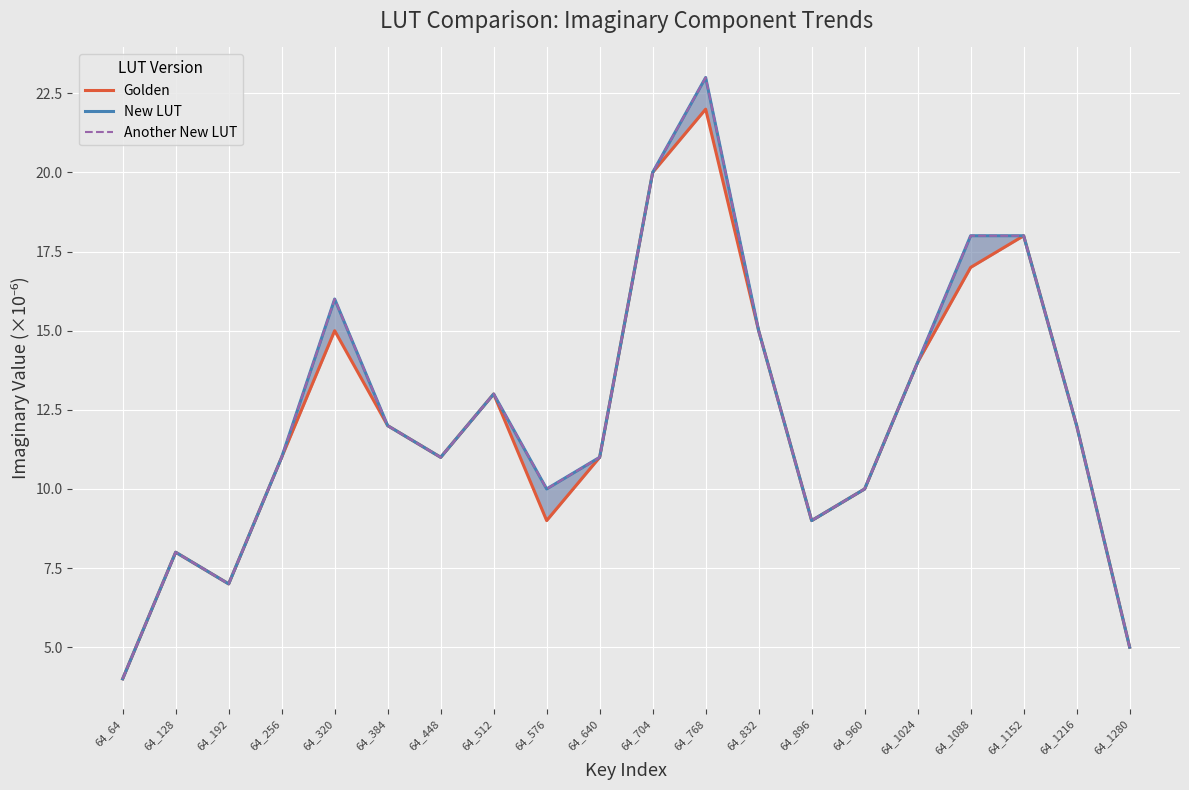

What is the value of the Another New LUT point at the 18th from the left?

18